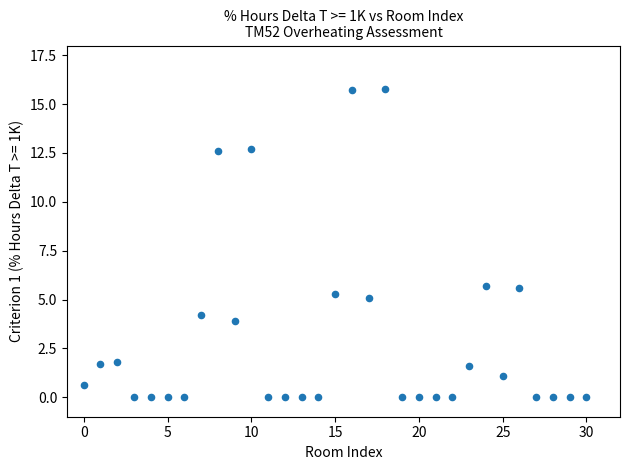

What is the range of Y values (max minus min)?

15.8